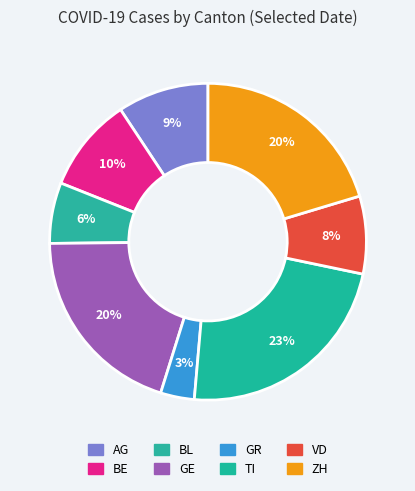

Is there any slice that represents more than half of the pie?

No